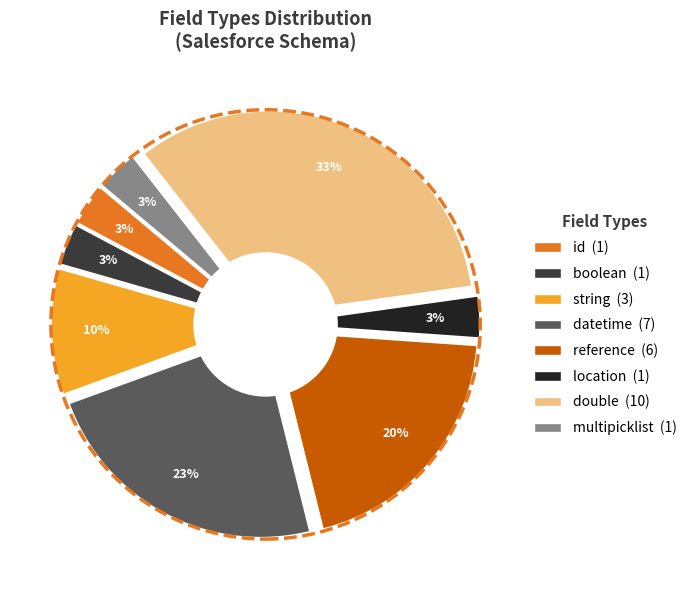

How many slices are in this pie chart?

8